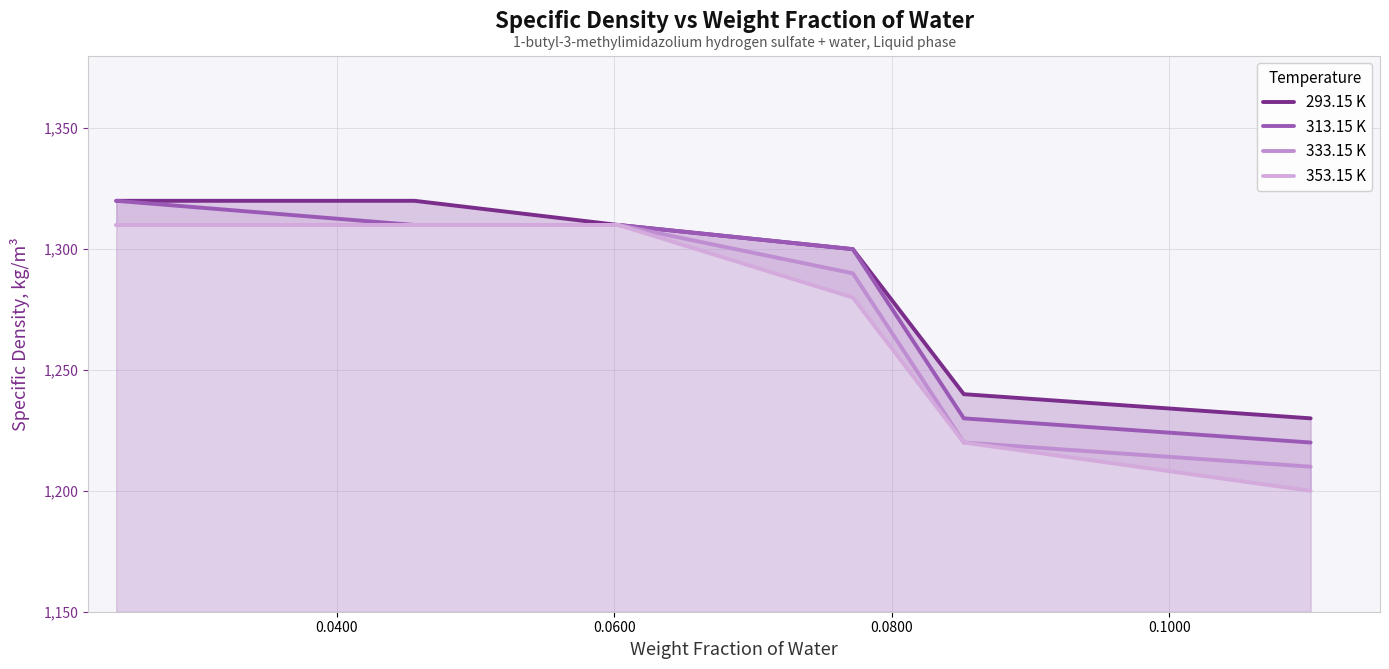

How many values in the 313.15 K series exceed 1310?

1